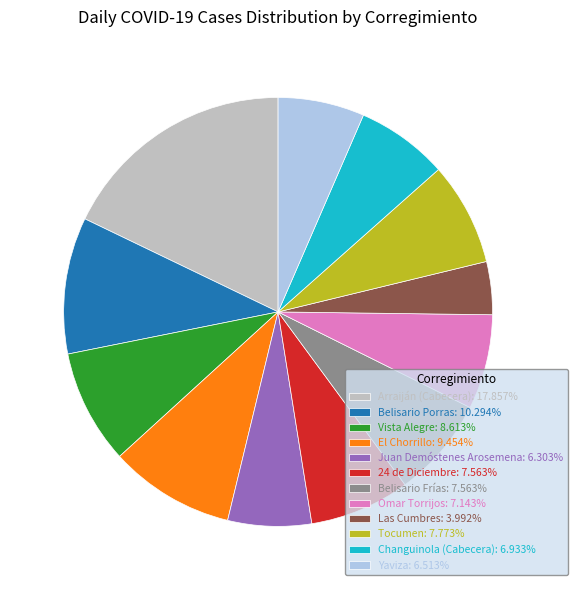

Which category has the smallest portion of the pie?

Las Cumbres